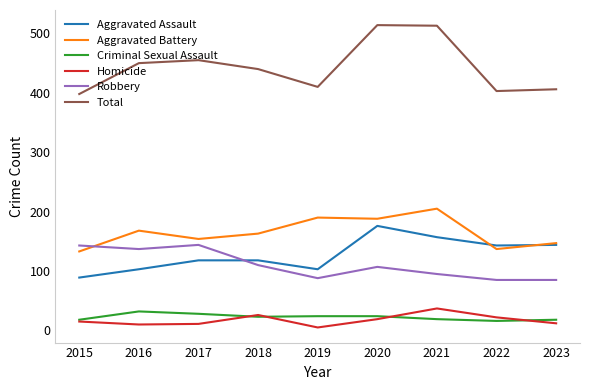

What is the lowest value of the Aggravated Battery series?

133